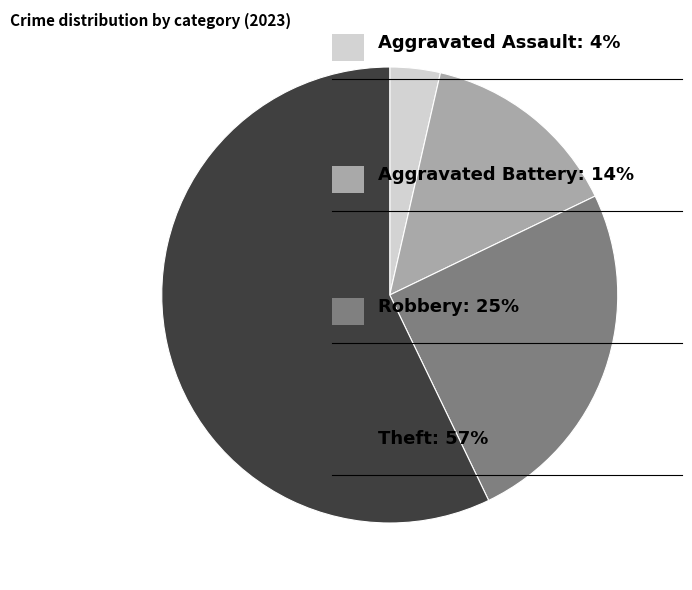

Is there any slice that represents more than half of the pie?

Yes